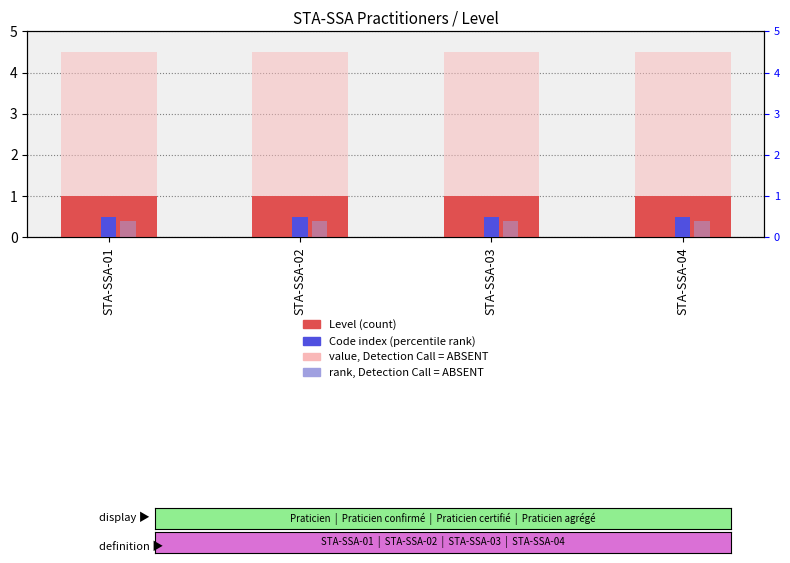

Read the Code index value at STA-SSA-02.

0.5